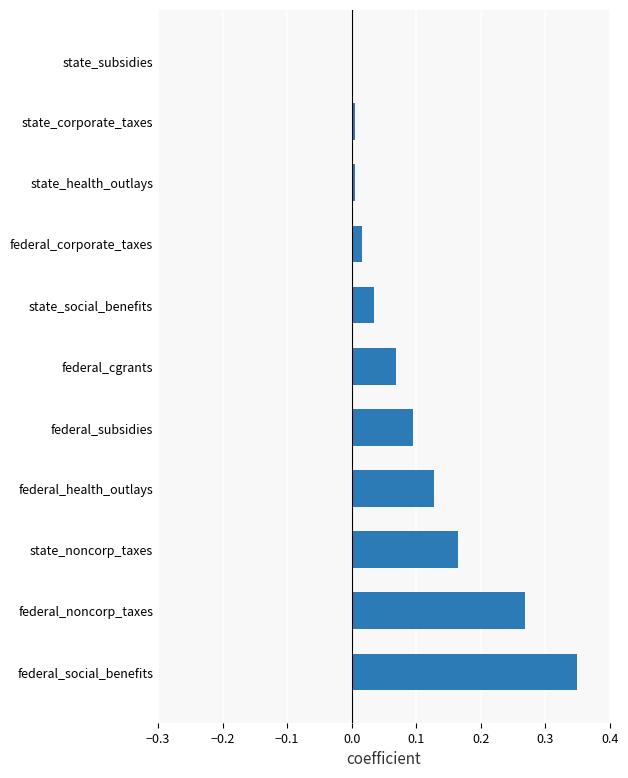

What is the sum of the values at federal_health_outlays and federal_social_benefits?

0.5